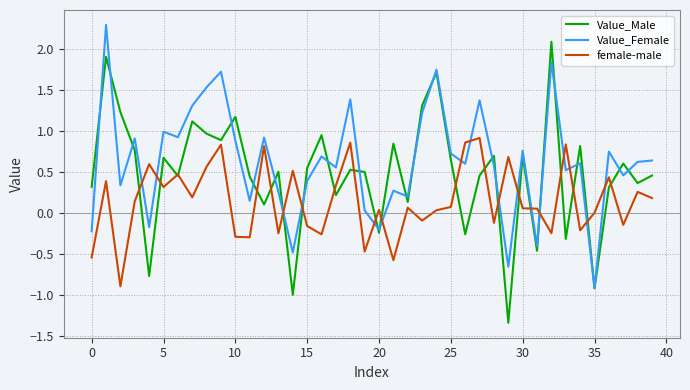

Rank the series by their average value, from highest to lowest.

Value_Female, Value_Male, female-male